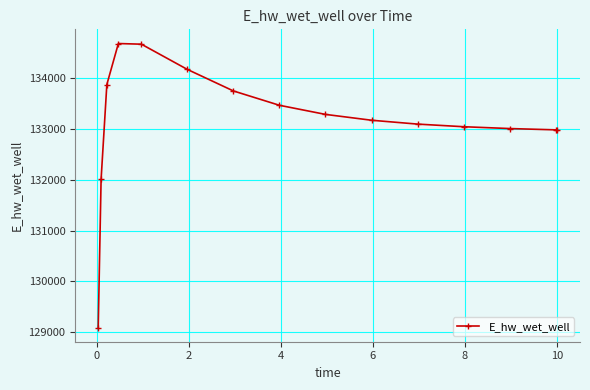

What is the average value?

133155.7